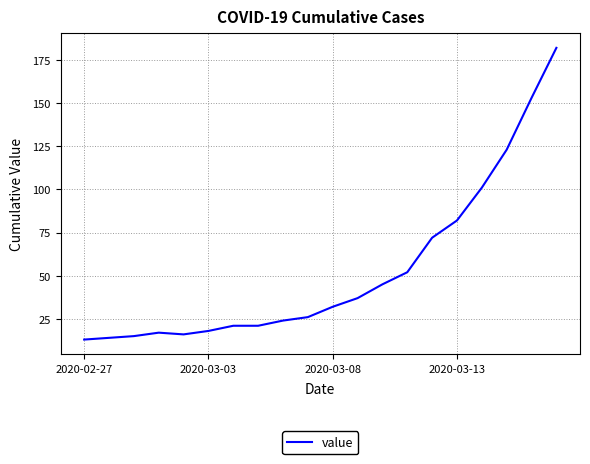

What is the difference between the maximum and minimum values?

169